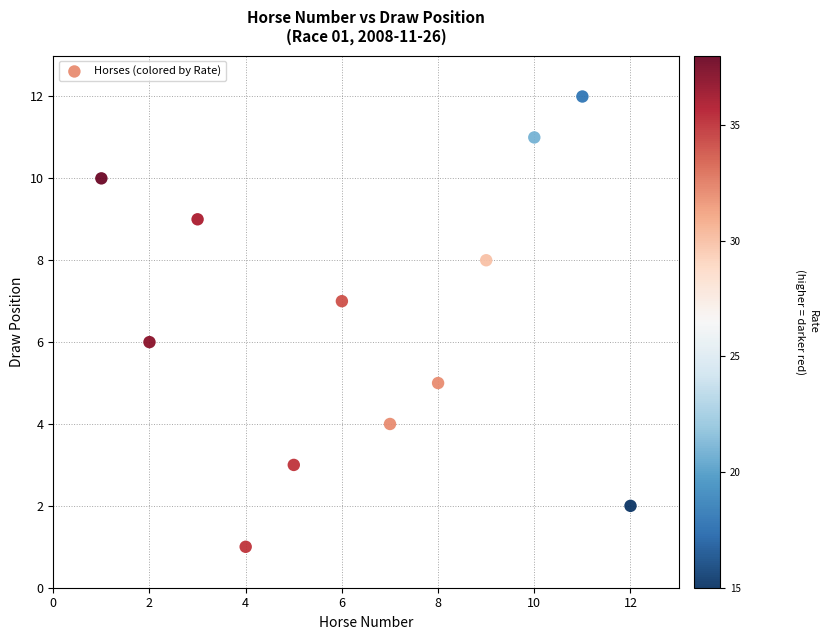

What is the range of X values (max minus min)?

11